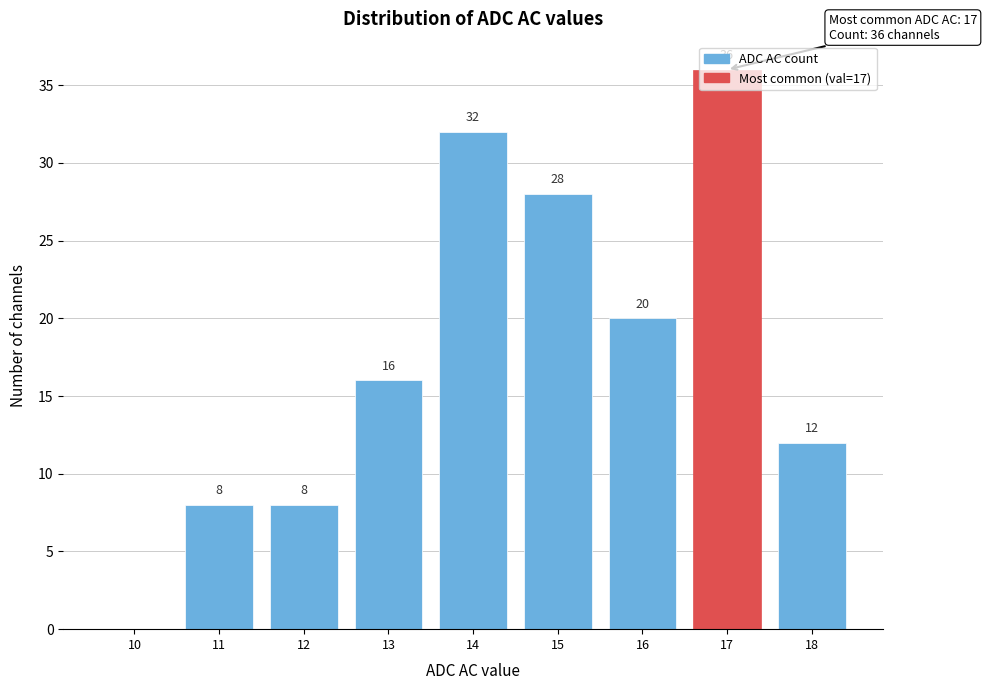

Which category has the highest value across all series?

17